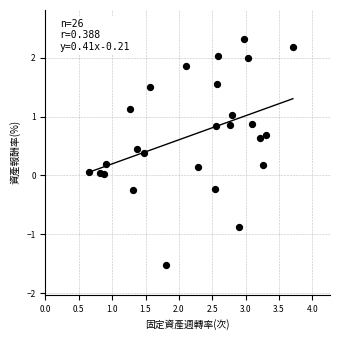

What is the range of X values (max minus min)?

3.0